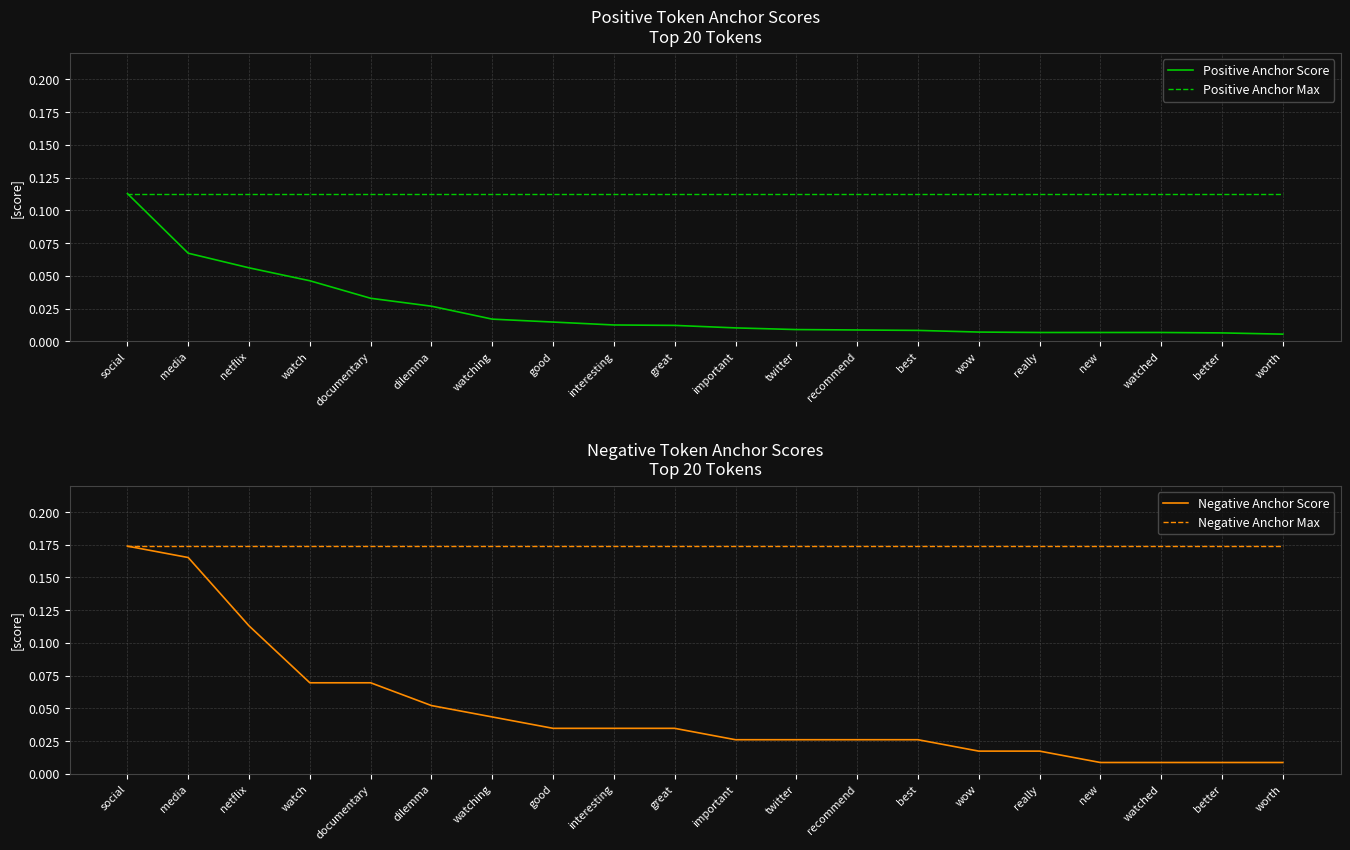

True or false: Negative Anchor Score and Negative Anchor Max intersect in this chart.

False